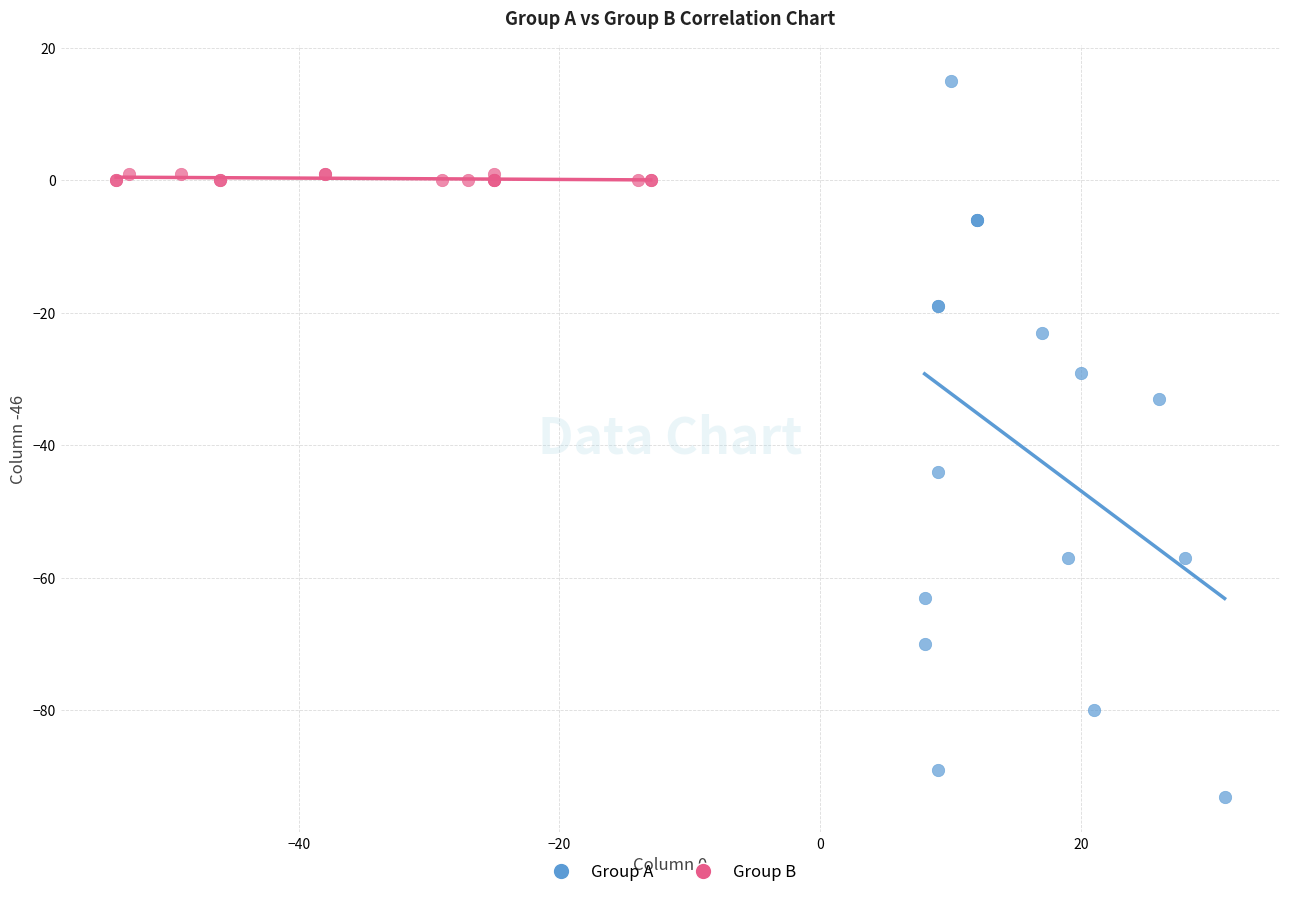

Which series has the largest Y range (max minus min)?

Group A